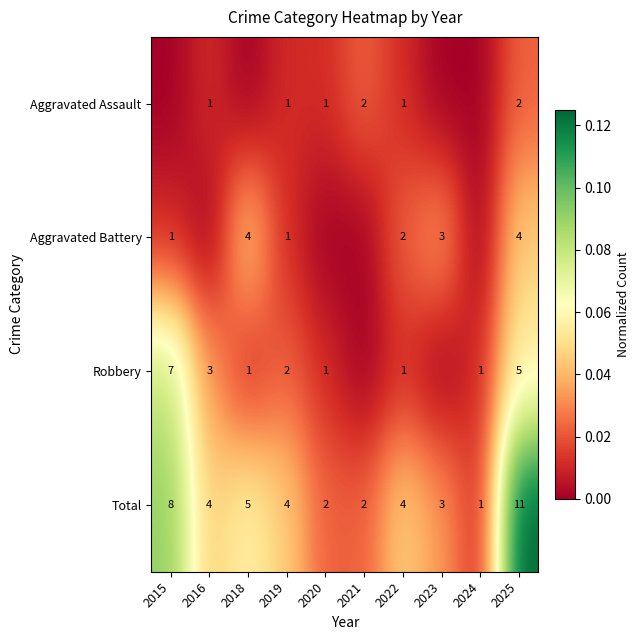

At how many categories does at least one series exceed 0?

10